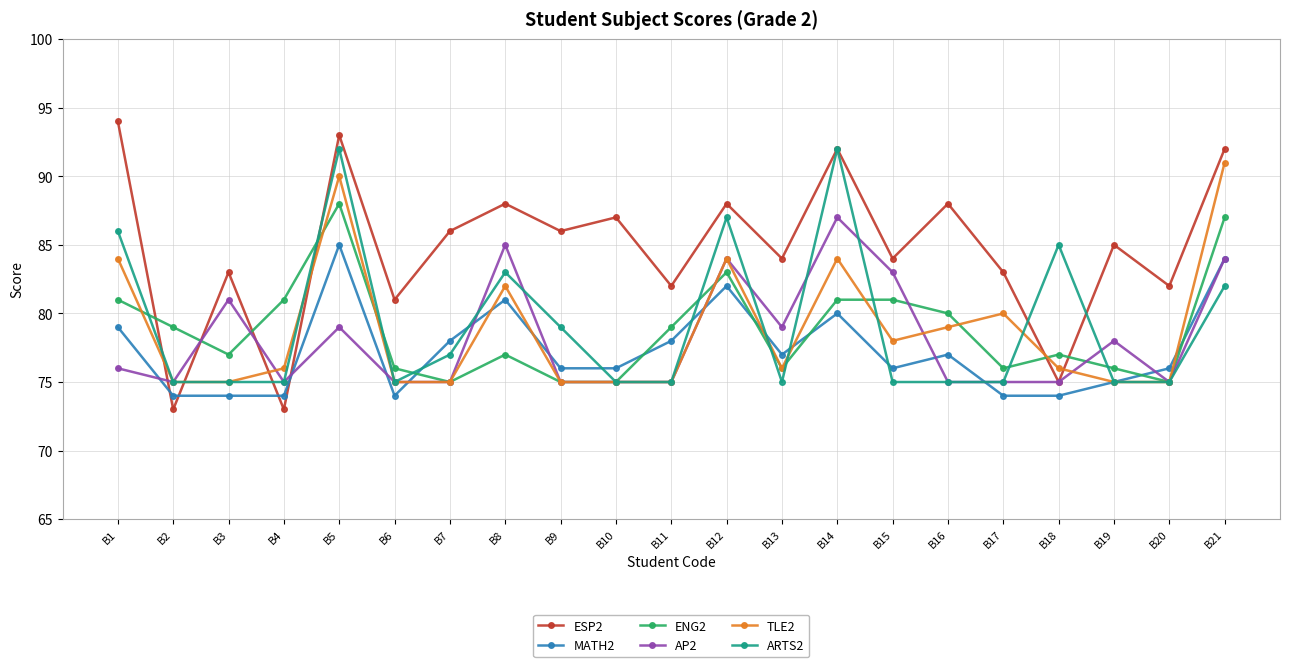

What is the average value of the ESP2 series?

85